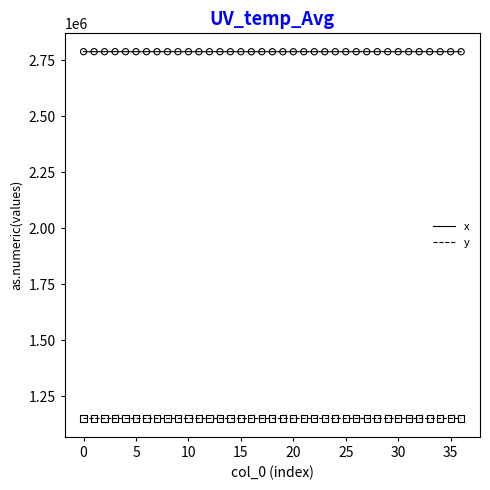

What are all the series names shown in the legend?

x, y